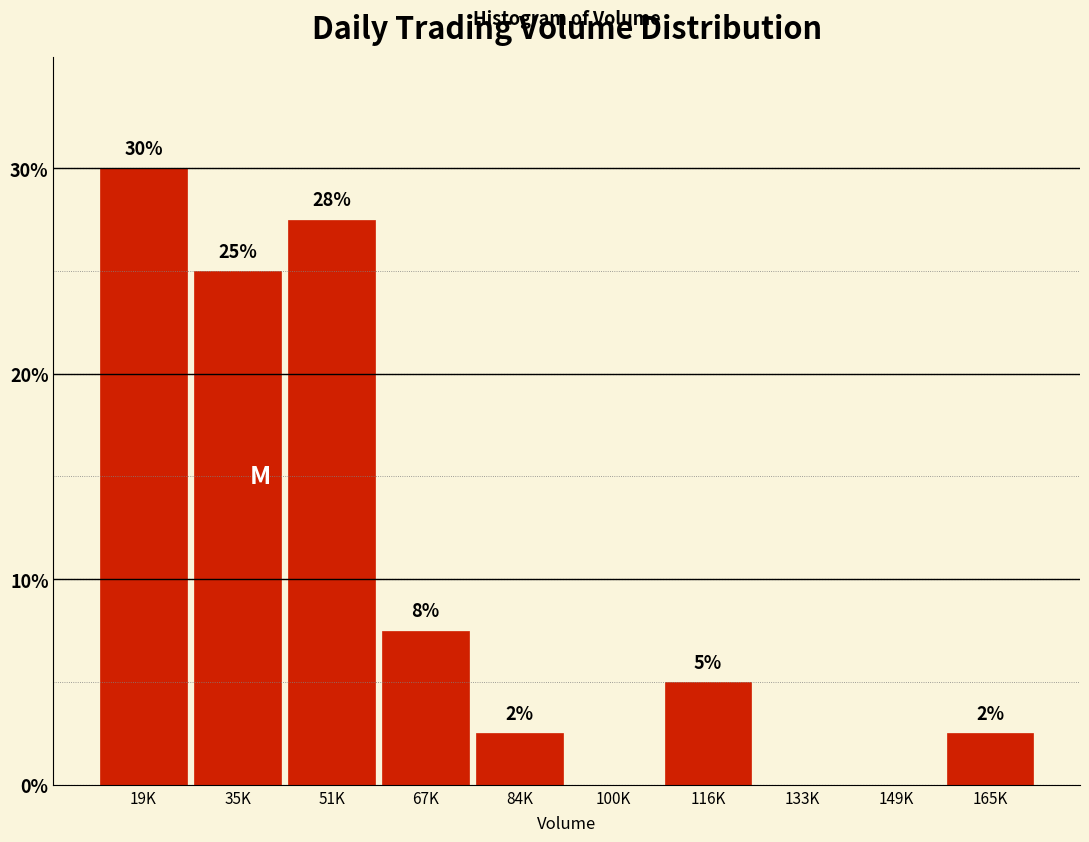

Are the bars horizontal?

No